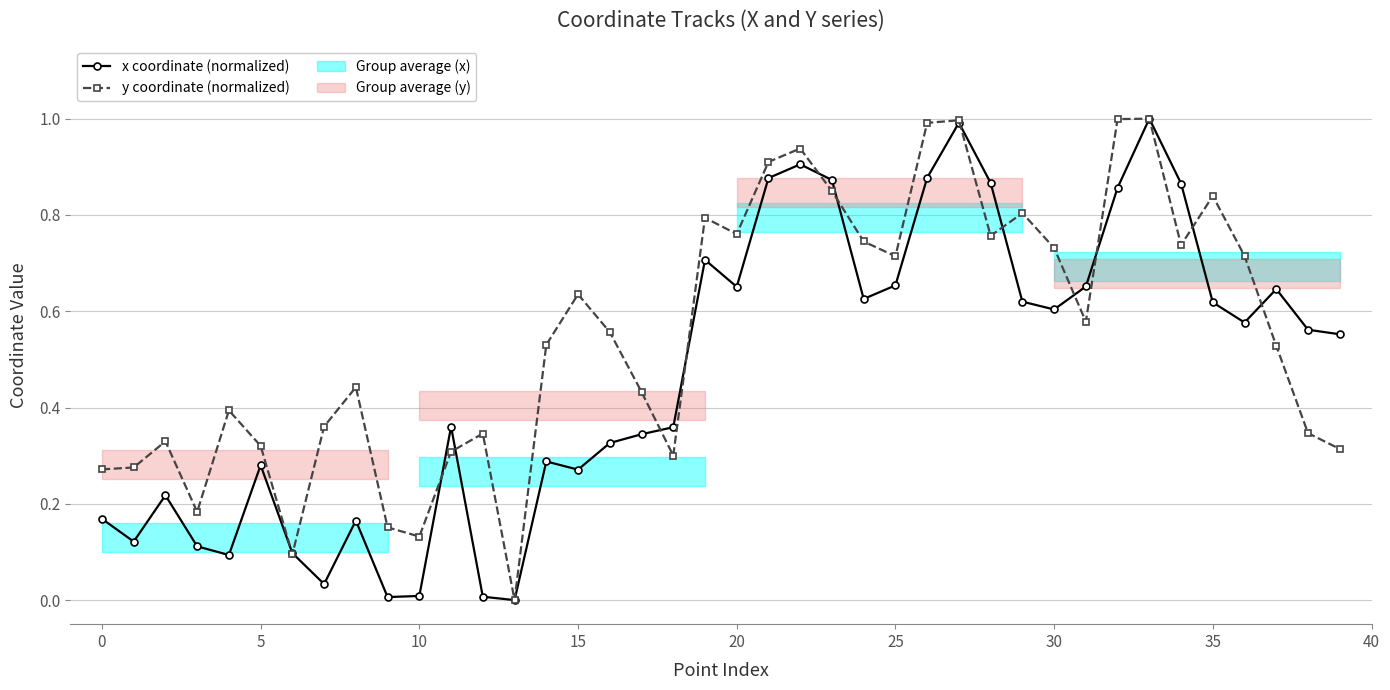

Which series has the largest total across all categories?

y coordinate (normalized)